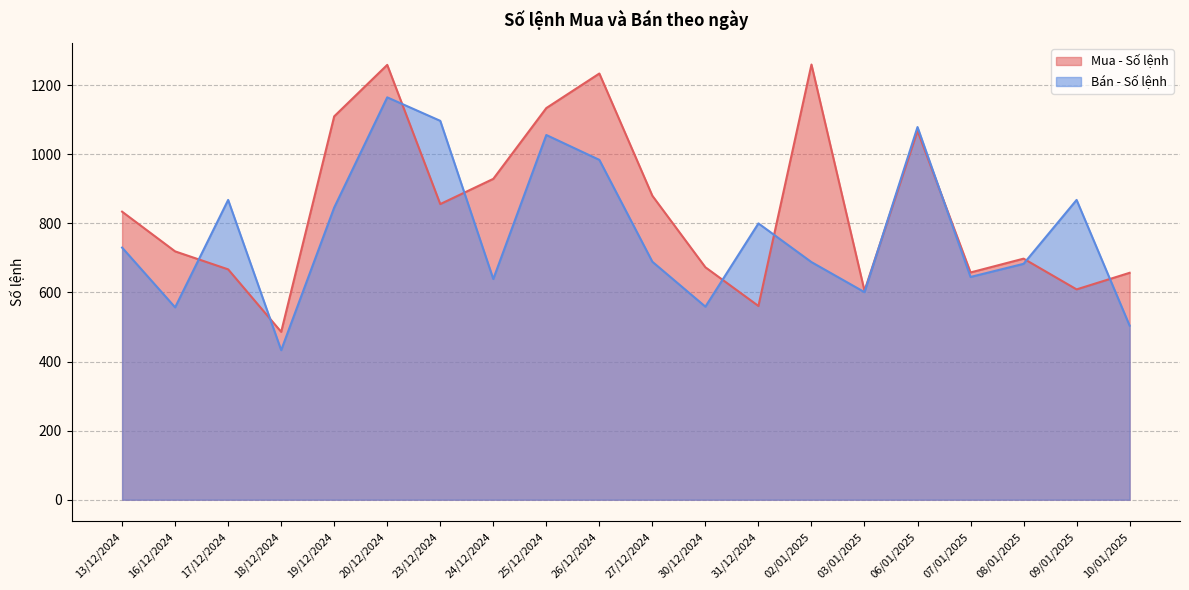

Is it true that Mua - Số lệnh equals 623 at 02/01/2025?

False